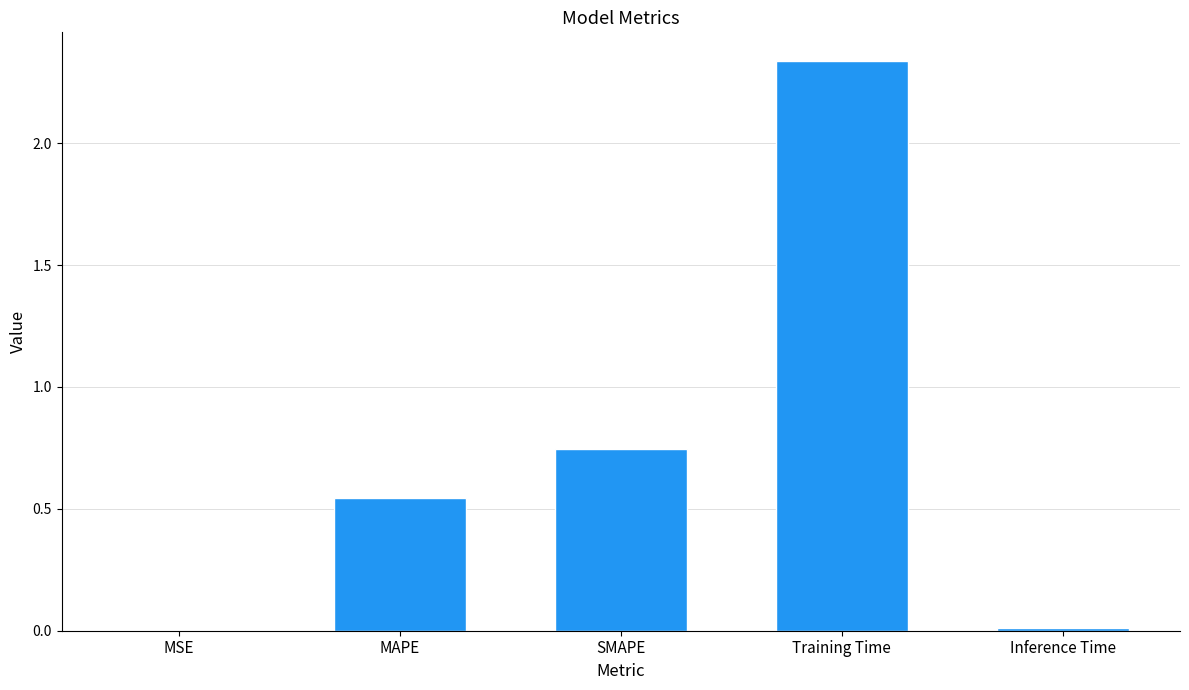

Where is the data nearest to the value 1?

SMAPE